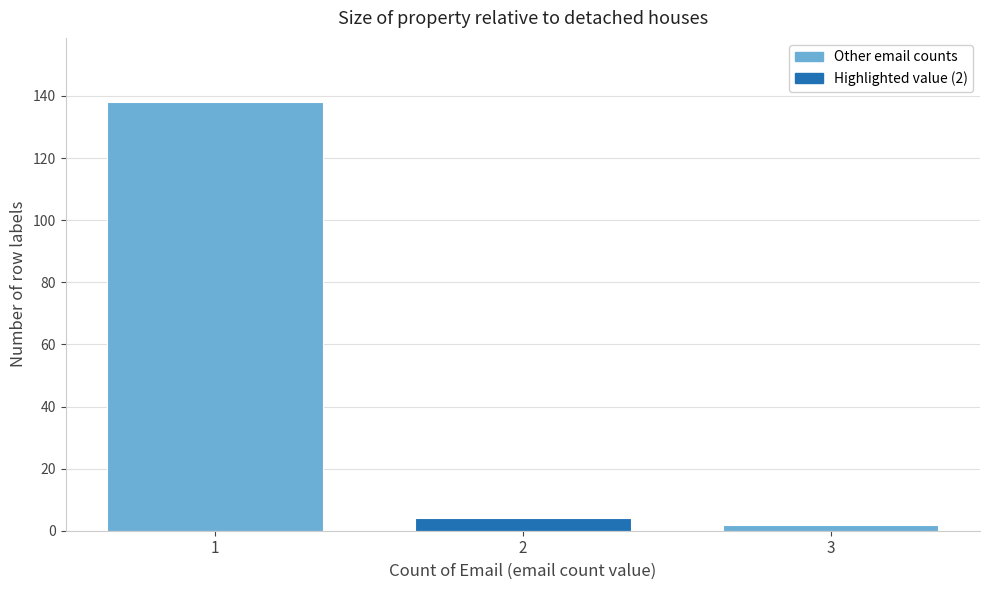

Reading right to left, list all the values displayed in this chart.

3=2	2=4	1=138